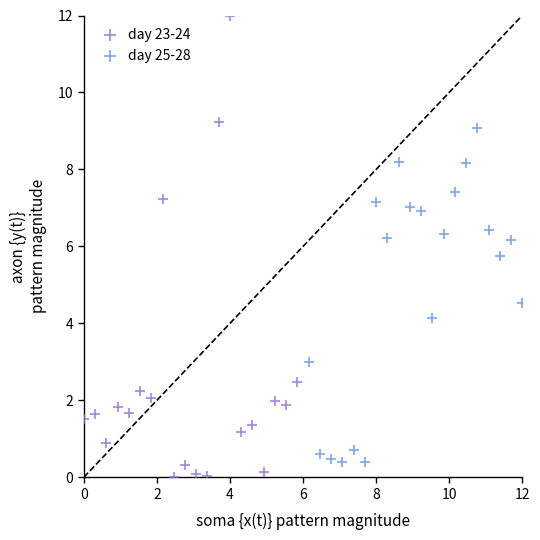

Which series reaches the maximum Y coordinate?

day 23-24